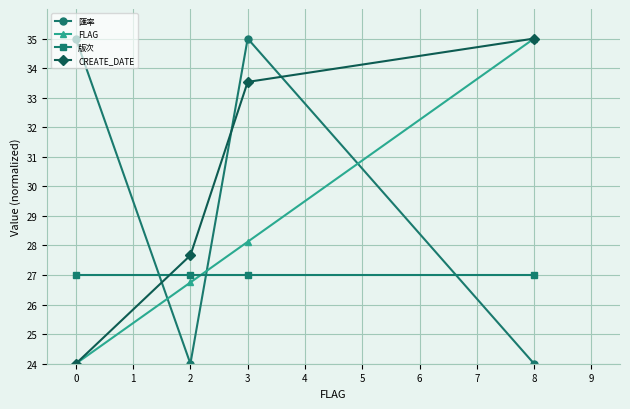

After their last crossing, which series has the higher values: FLAG or 匯率?

FLAG